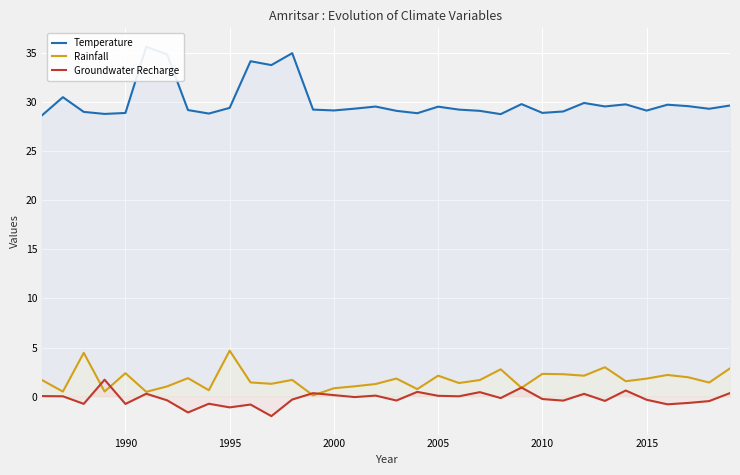

What is the highest value of the Rainfall series?

4.7